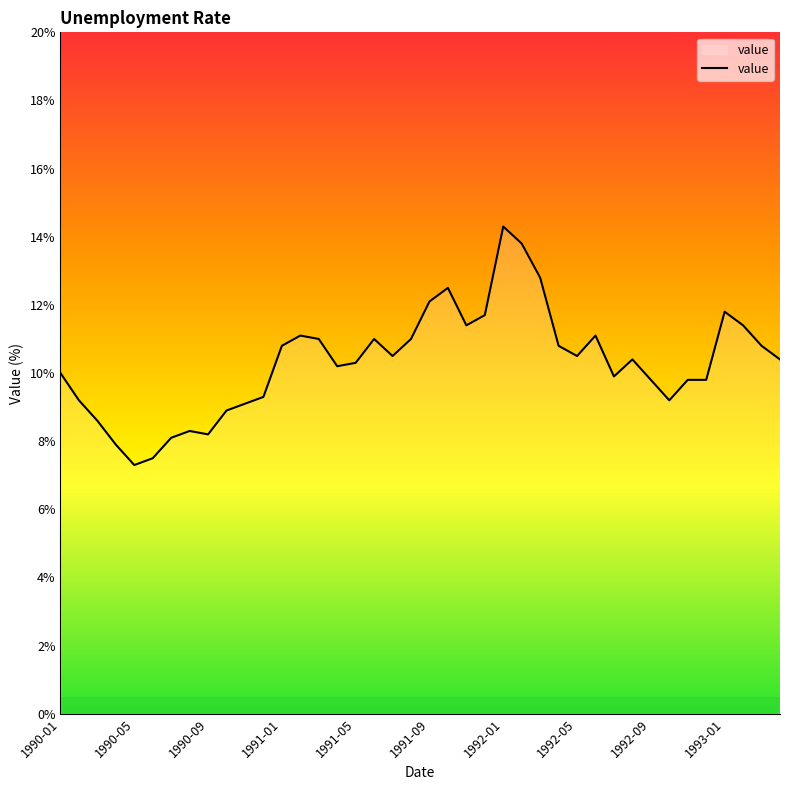

What is the minimum value shown in the chart?

7.3